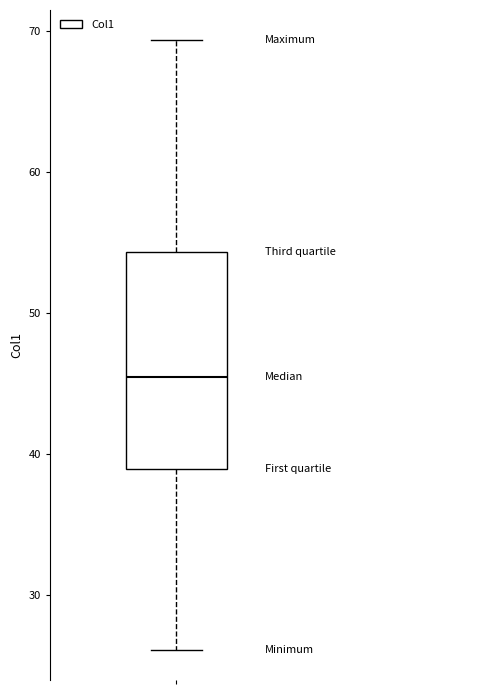

Transcribe this box plot: give where the median line is, the range the box spans, and where the two whiskers end, as read against the y-axis. The values are not printed on the chart, so give them approximately, as read against the axis.

median 45, box 39 to 54, whiskers 26 to 69